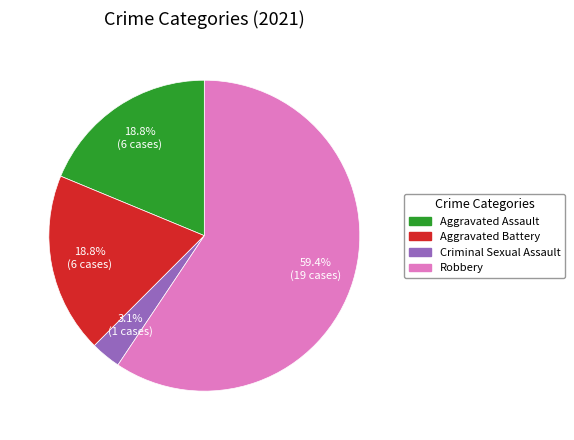

What is the majority slice?

Robbery